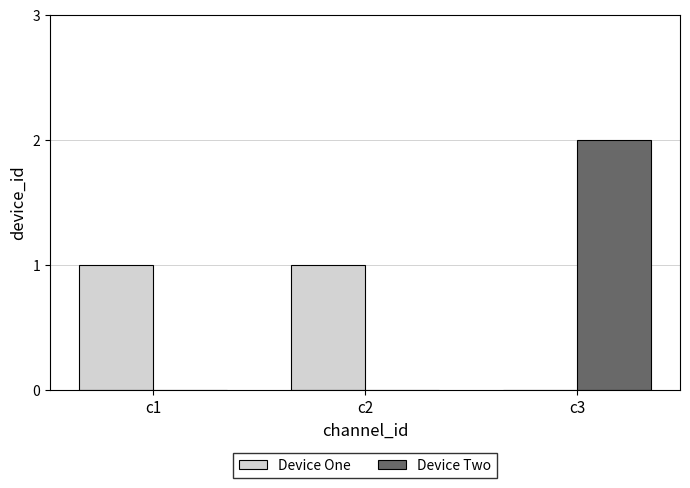

At which label does Device Two reach its peak?

c3